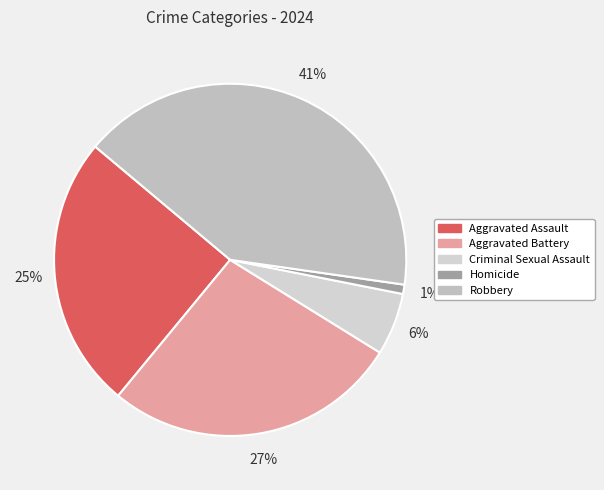

How many slices are in this pie chart?

5